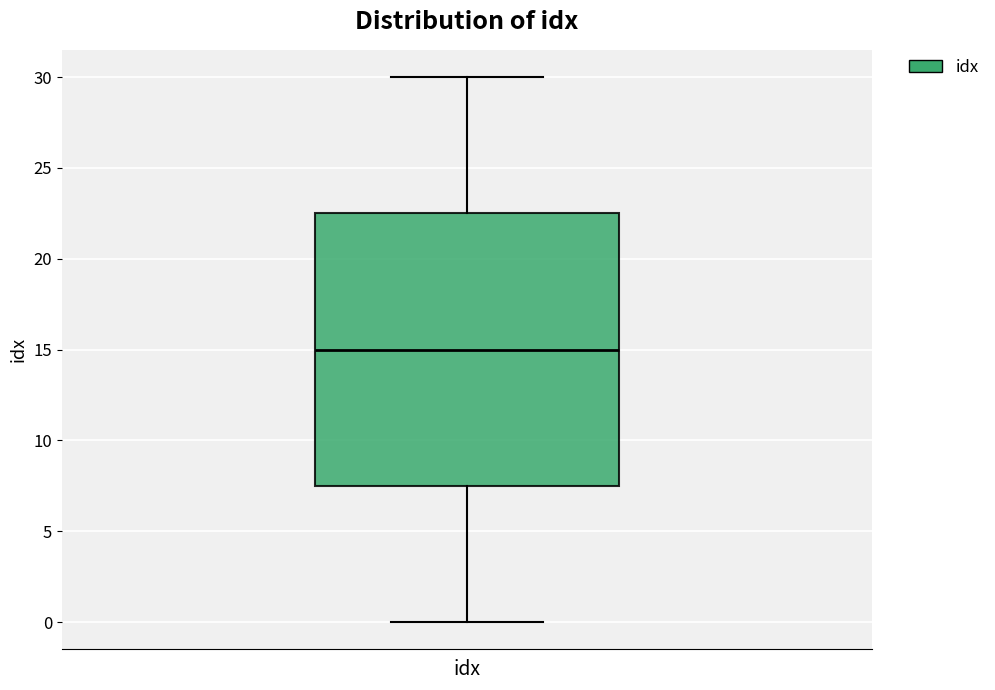

Transcribe this box plot: give where the median line is, the range the box spans, and where the two whiskers end, as read against the y-axis. The values are not printed on the chart, so give them approximately, as read against the axis.

median 15.0, box 7.5 to 22.5, whiskers 0.0 to 30.0